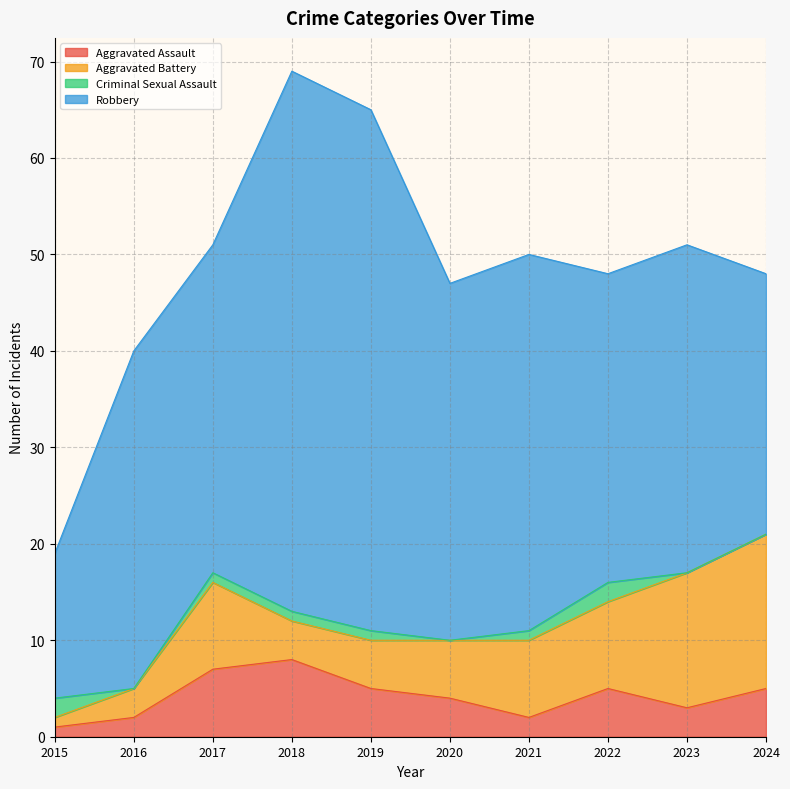

What is the total value across all series at 2024?

48